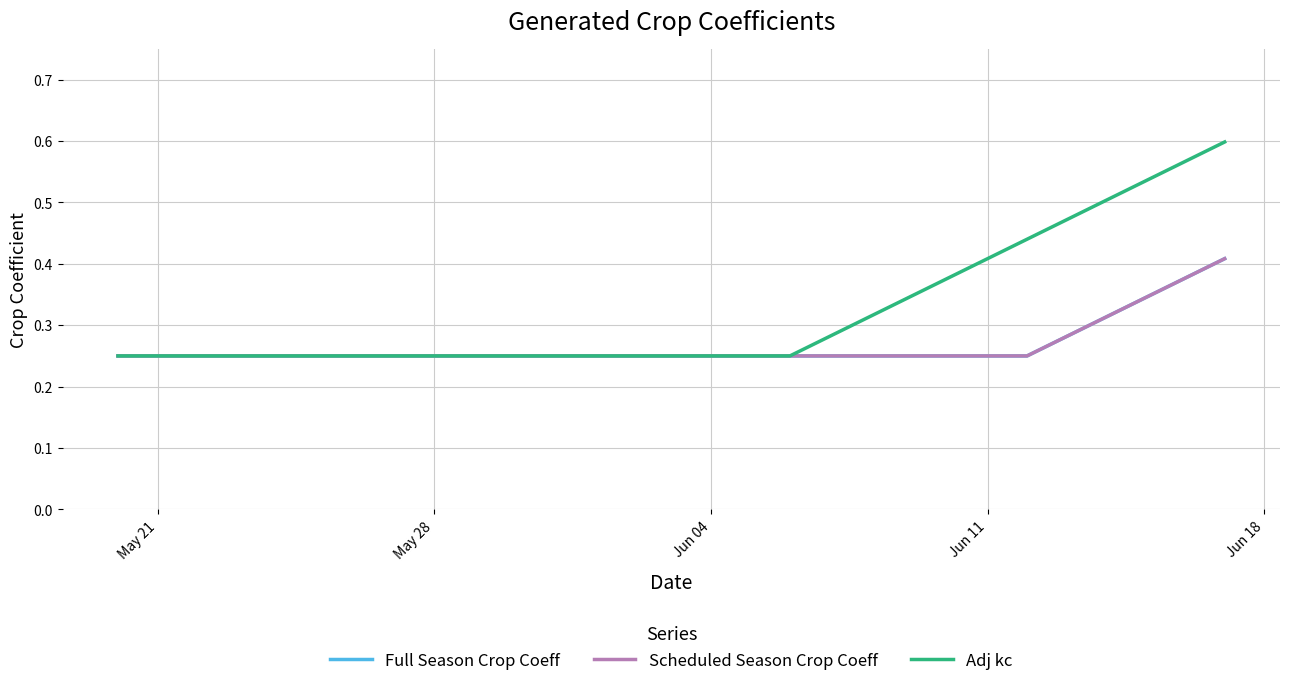

Reading left to right, extract all data points from this chart.

Full Season Crop Coeff: 0.2	0.2	0.2	0.2	0.2	0.2	0.2	0.2	0.2	0.2	0.2	0.2	0.2	0.2	0.2	0.2	0.2	0.2	0.2	0.2	0.2	0.2	0.2	0.2	0.3	0.3	0.3	0.4	0.4
Scheduled Season Crop Coeff: 0.2	0.2	0.2	0.2	0.2	0.2	0.2	0.2	0.2	0.2	0.2	0.2	0.2	0.2	0.2	0.2	0.2	0.2	0.2	0.2	0.2	0.2	0.2	0.2	0.3	0.3	0.3	0.4	0.4
Adj kc: 0.2	0.2	0.2	0.2	0.2	0.2	0.2	0.2	0.2	0.2	0.2	0.2	0.2	0.2	0.2	0.2	0.2	0.2	0.3	0.3	0.3	0.4	0.4	0.4	0.5	0.5	0.5	0.6	0.6